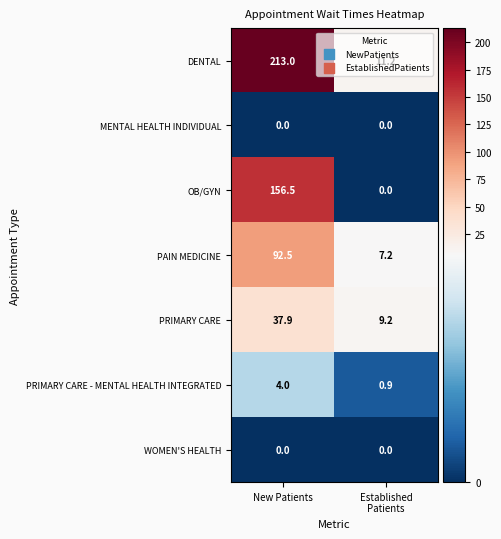

Which series has the widest spread of values?

DENTAL